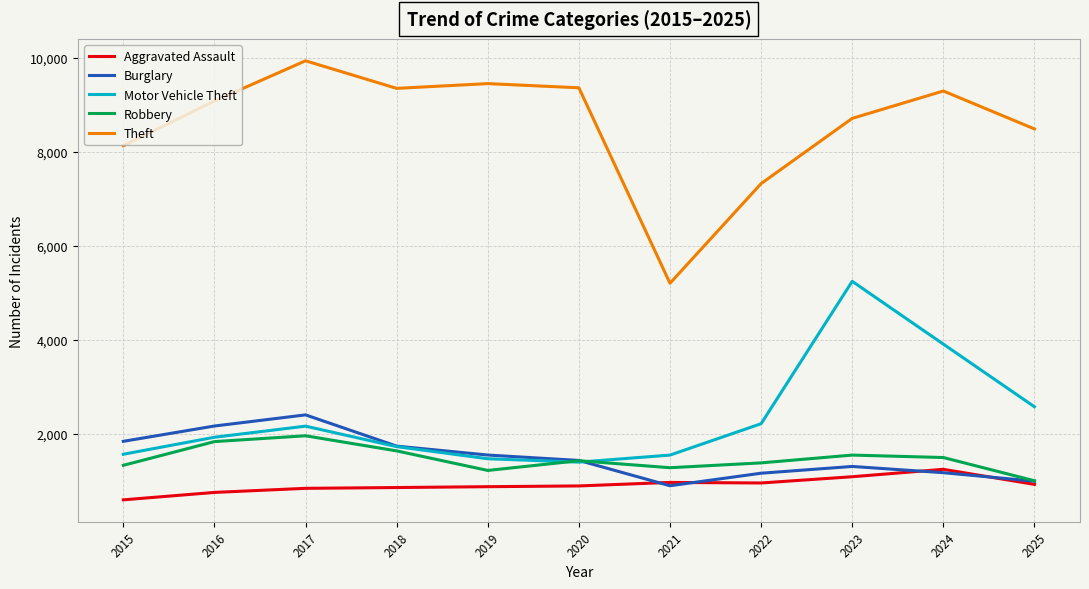

True or false: Burglary and Theft cross at least once.

False